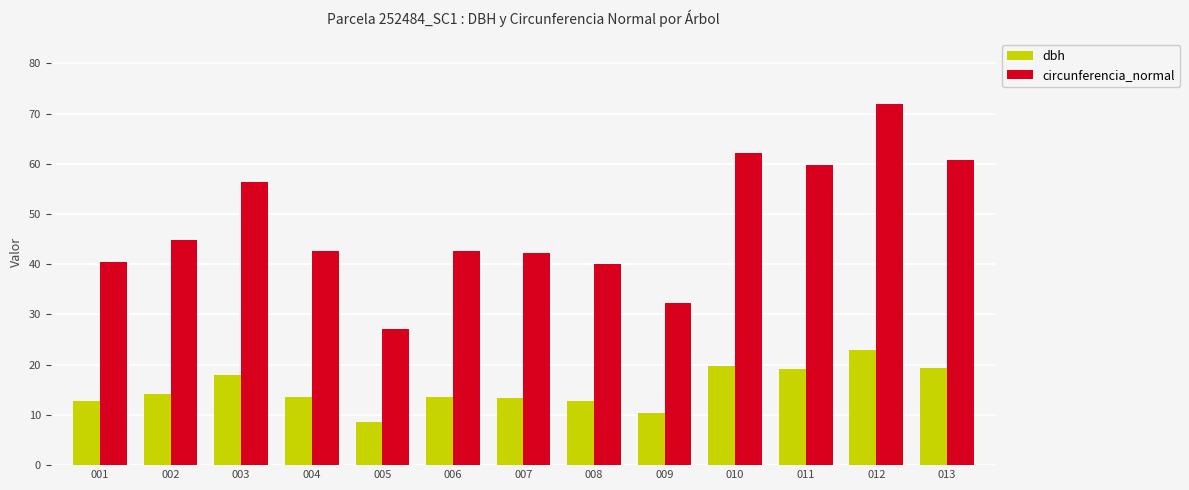

Rank the series by their average value, from lowest to highest.

dbh, circunferencia_normal